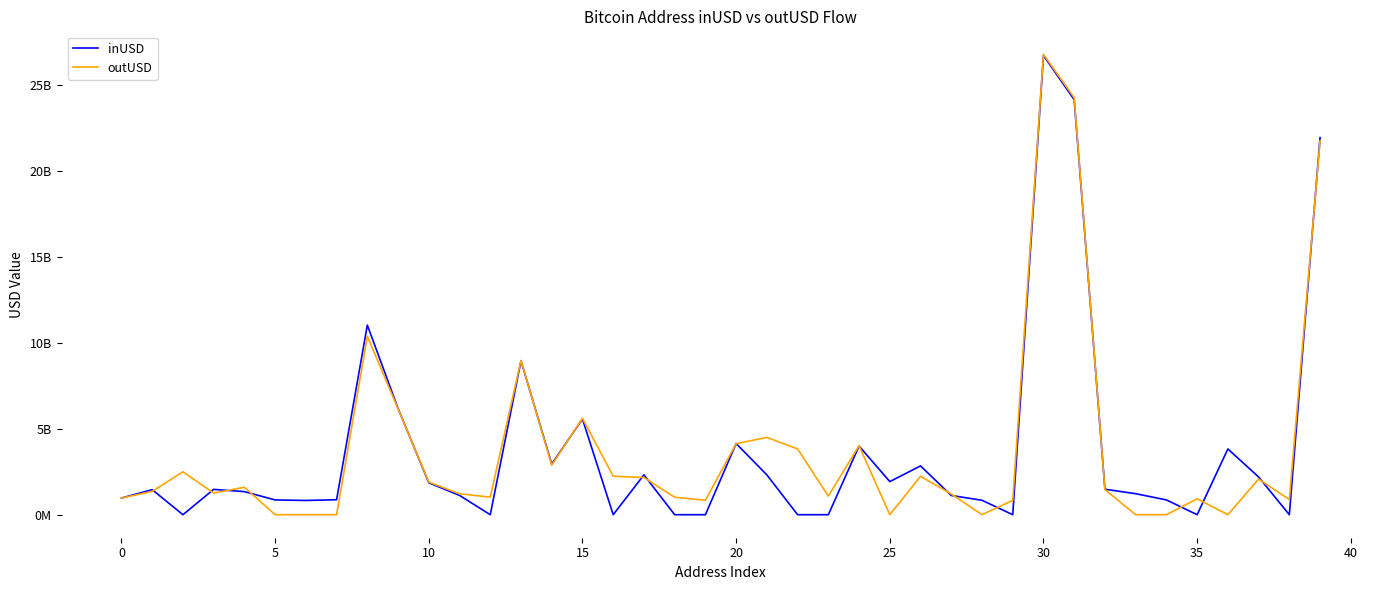

What are all the series names shown in the legend?

inUSD, outUSD